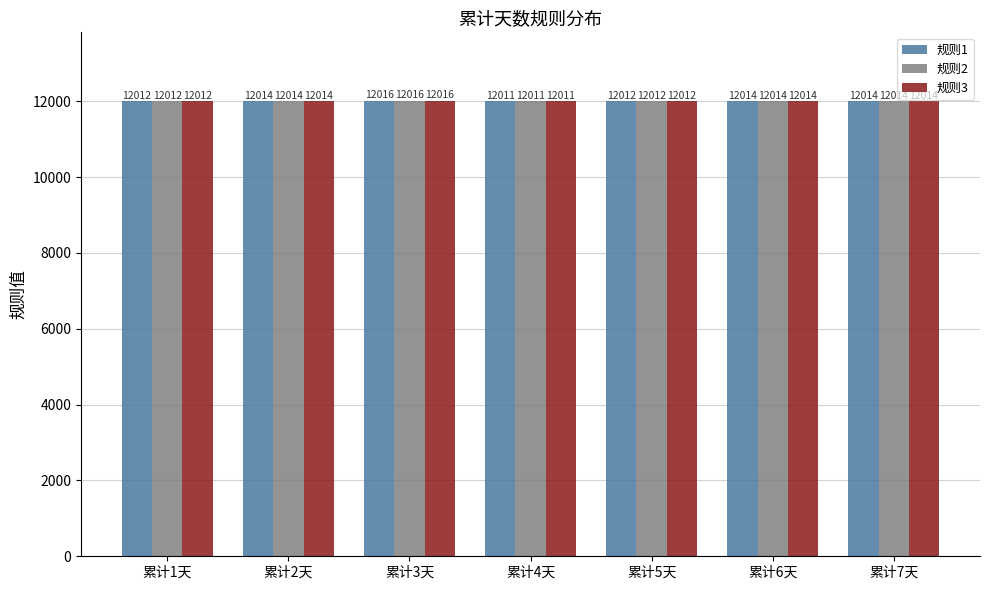

What is the label of the 7th bar from the right?

累计1天